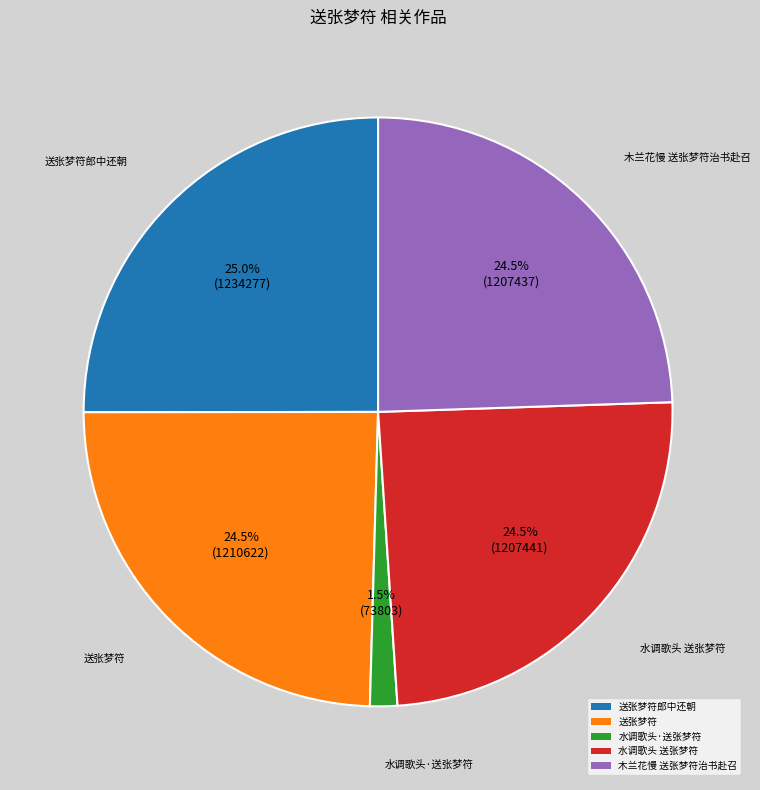

Between 水调歌头·送张梦符 and 木兰花慢 送张梦符治书赴召, which is larger?

木兰花慢 送张梦符治书赴召